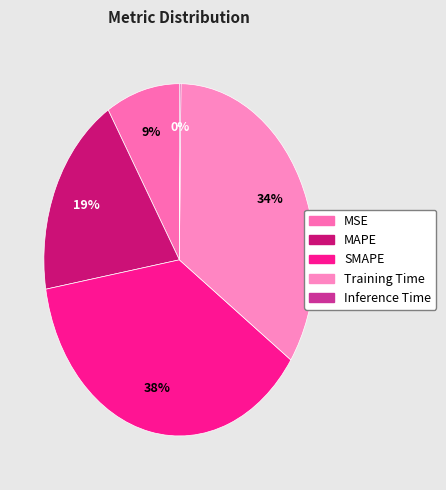

What percentage do Training Time and MAPE together represent?

53.3%